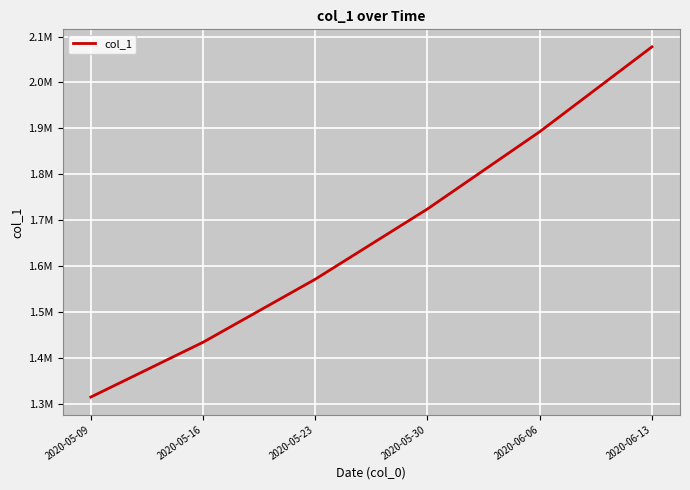

Which label corresponds to the smallest value in the chart?

2020-05-09